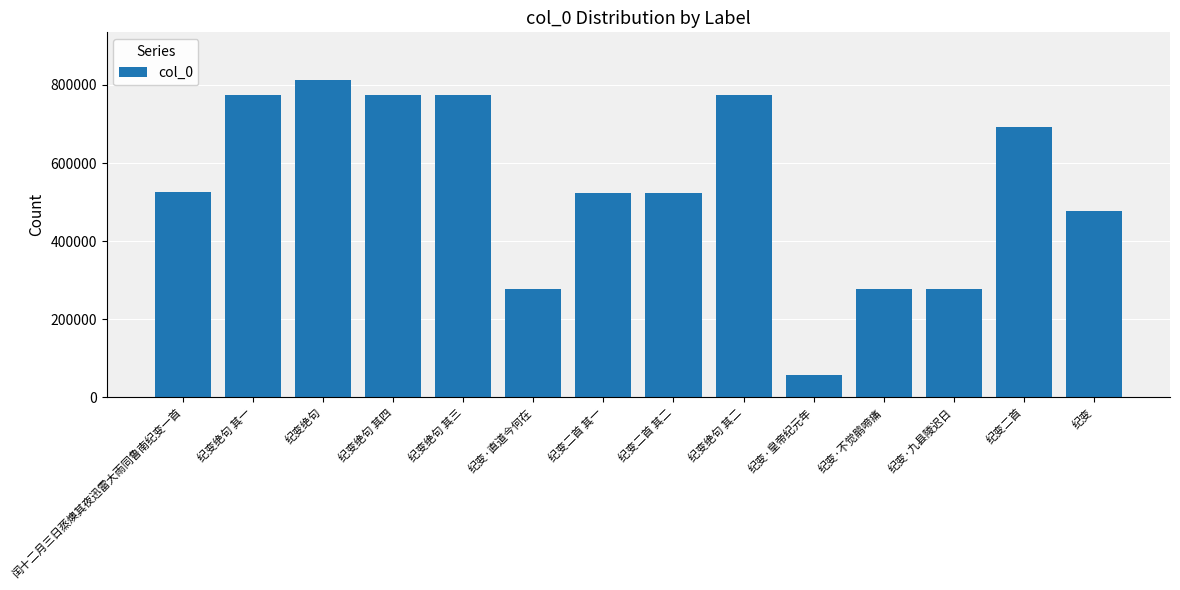

How many data points does each series have?

14